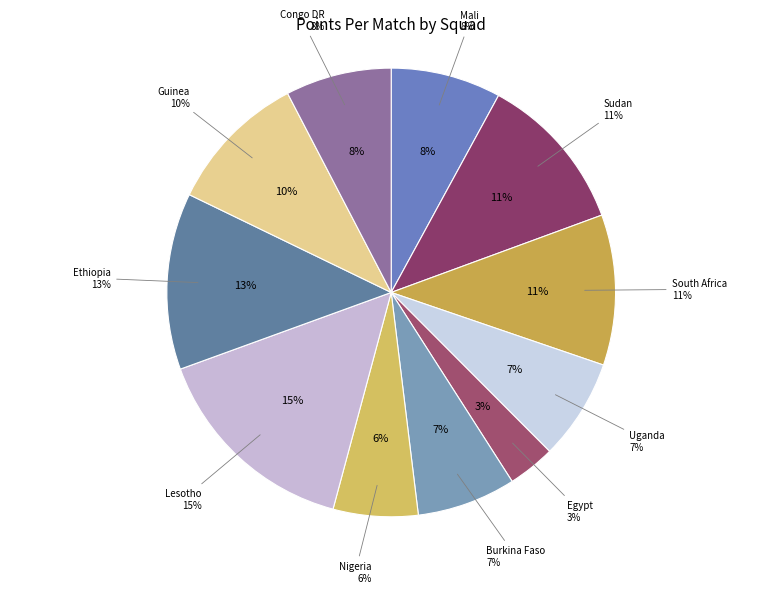

Approximately how many times larger is the value at Ethiopia compared to South Africa?

1.2